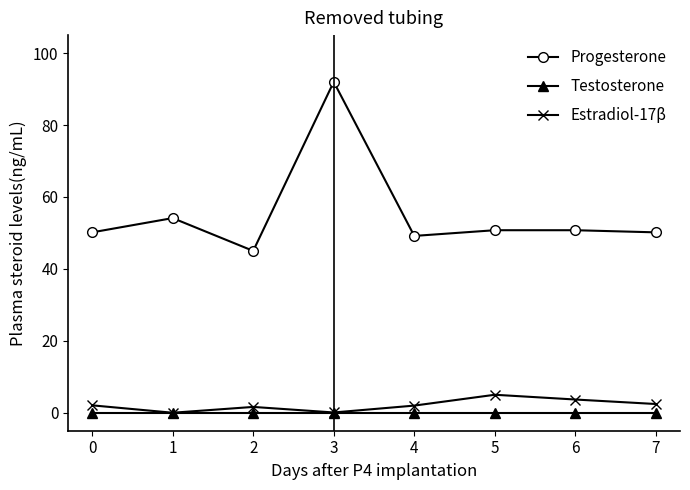

True or false: Testosterone and Progesterone intersect in this chart.

False